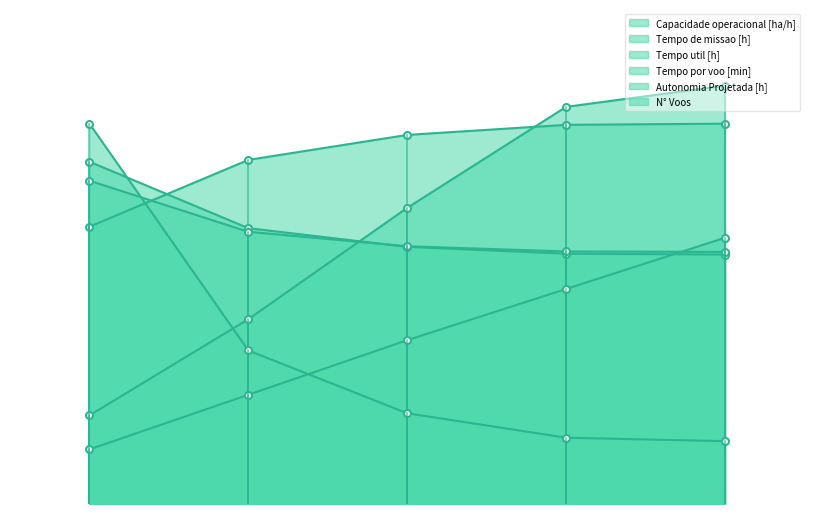

List the labels in order of N° Voos value, smallest first.

4, 3, 2, 1, 0